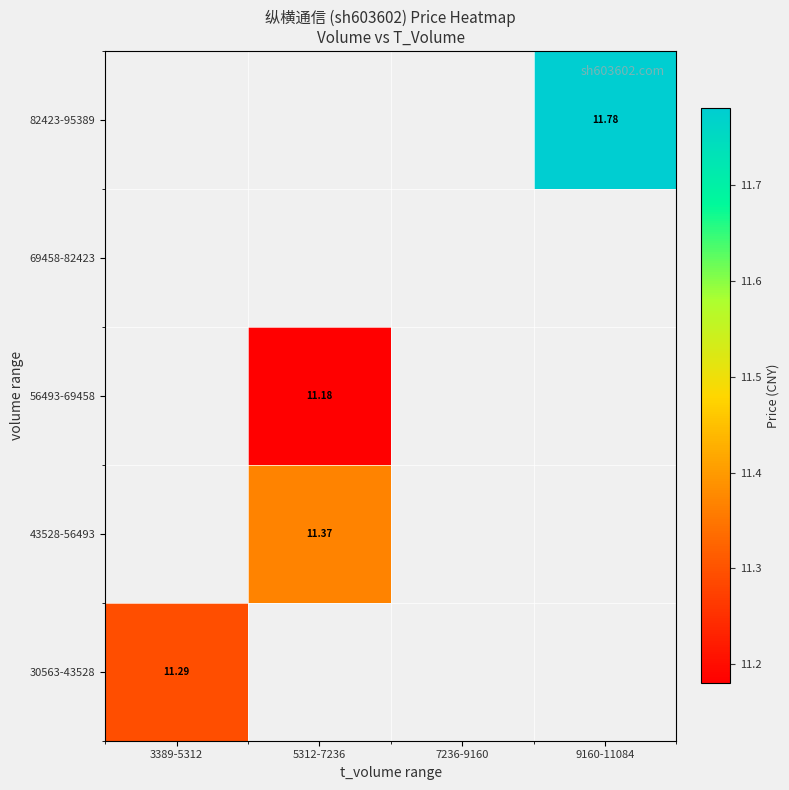

List the labels in order of 30563-43528 value, smallest first.

3389-5312, 5312-7236, 7236-9160, 9160-11084